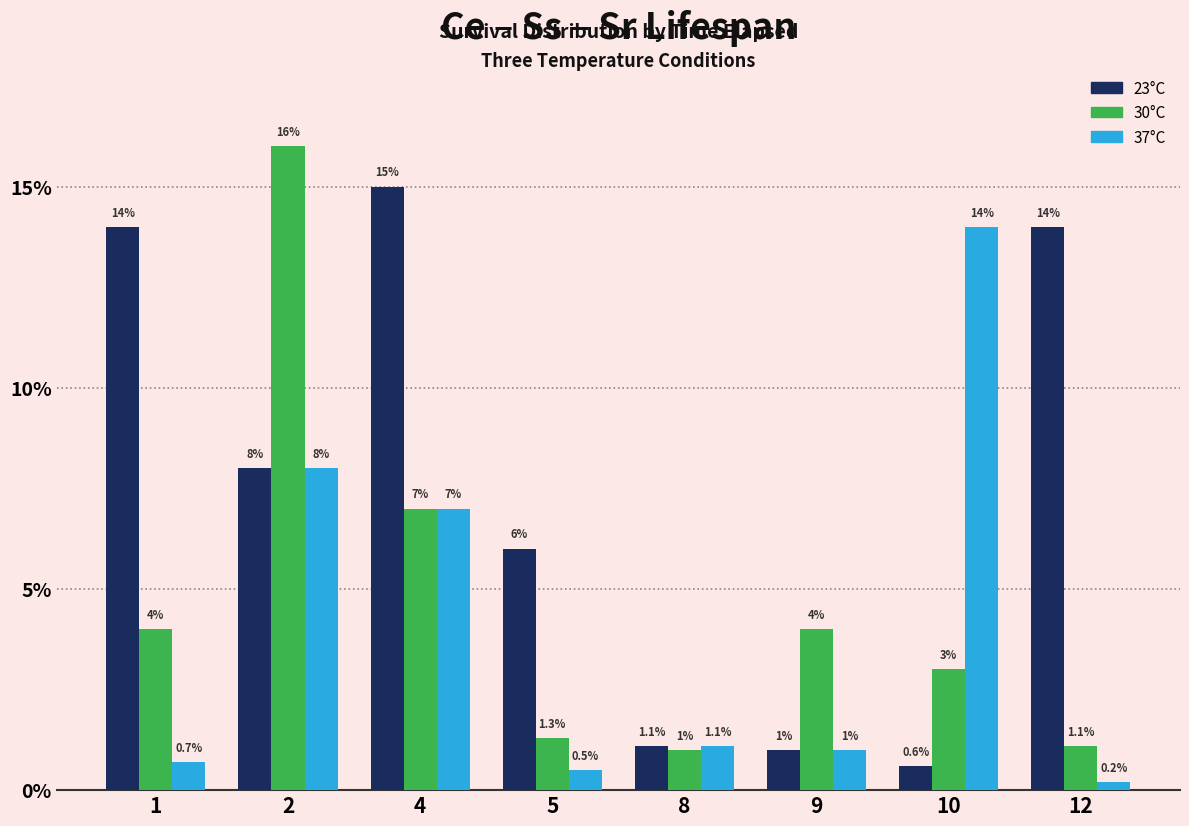

Reading right to left, extract all data points from this chart.

23°C: 14.0	0.6	1.0	1.1	6.0	15.0	8.0	14.0
30°C: 1.1	3.0	4.0	1.0	1.3	7.0	16.0	4.0
37°C: 0.2	14.0	1.0	1.1	0.5	7.0	8.0	0.7